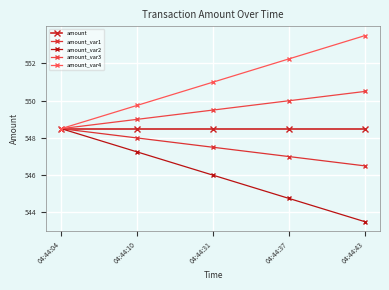

At which category is the sum across all series the highest?

04:44:04